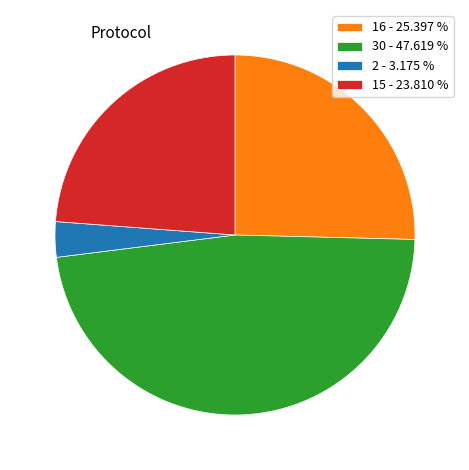

Does 30 - 47.619 % represent more than half of the total?

No